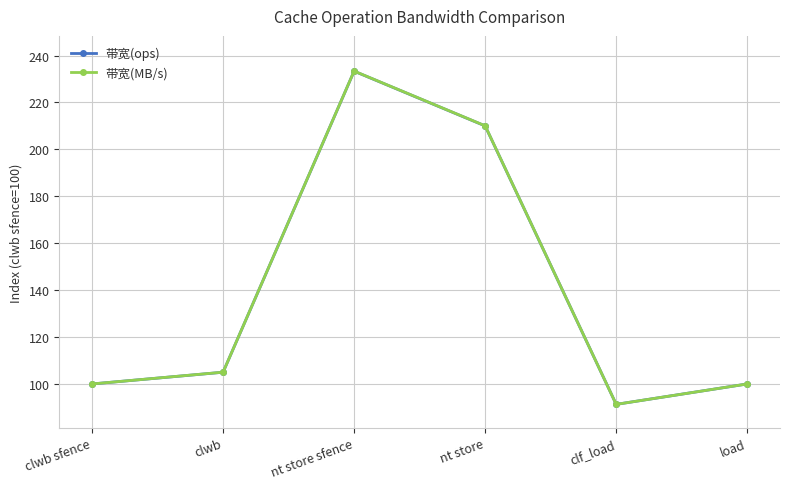

At which label does 带宽(MB/s) reach its peak?

nt store sfence